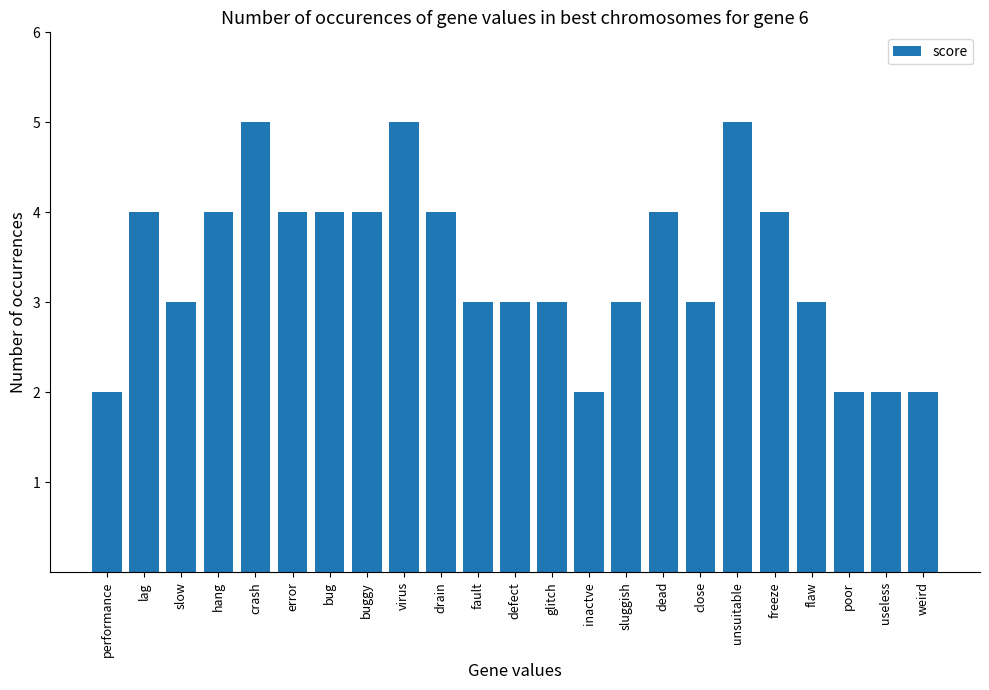

What position from the right is sluggish?

9